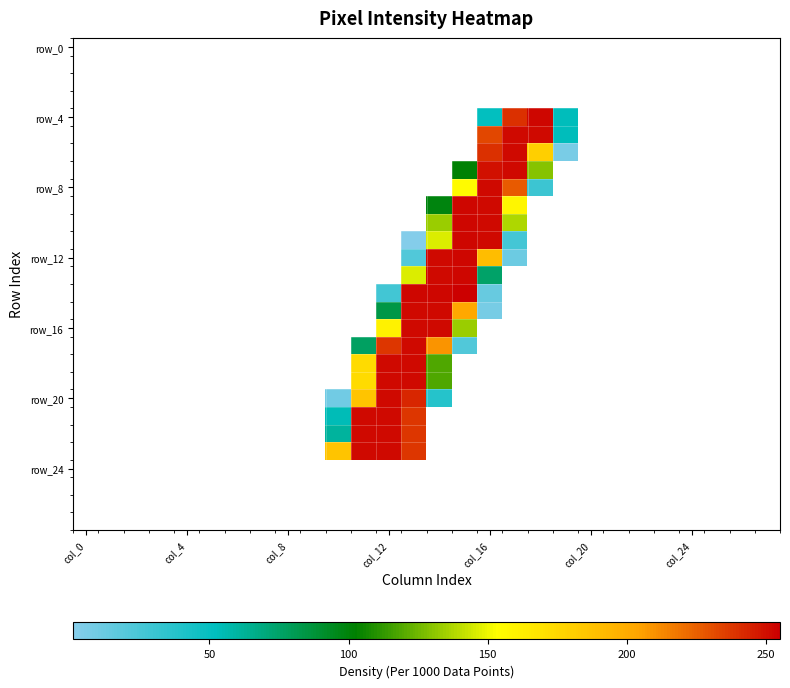

At how many categories does at least one series exceed 128?

9